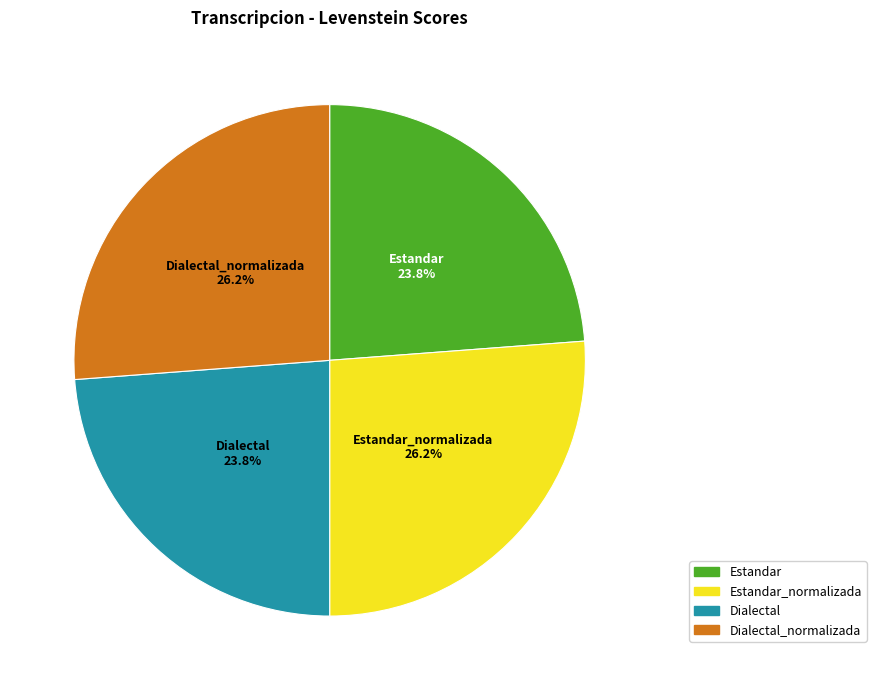

Is there any slice that represents more than half of the pie?

No